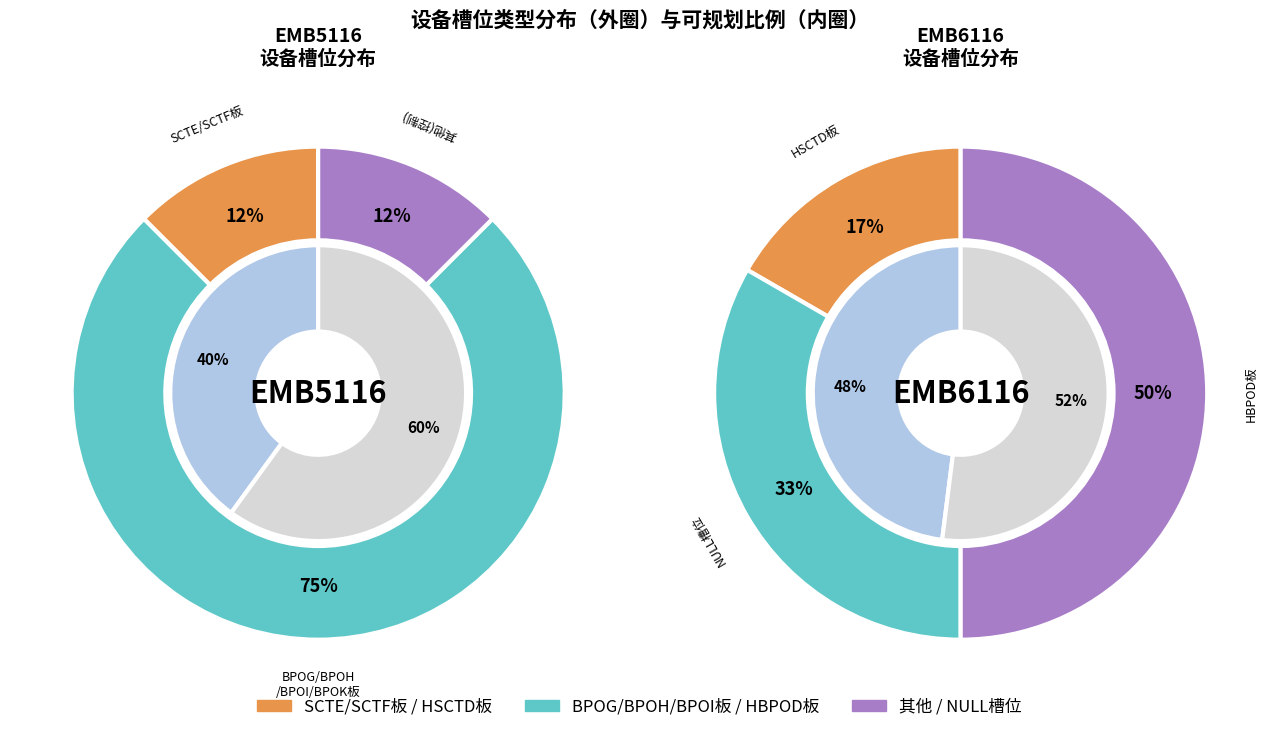

Rank the series at 可规划槽位数 from highest to lowest value.

EMB6116, EMB5116